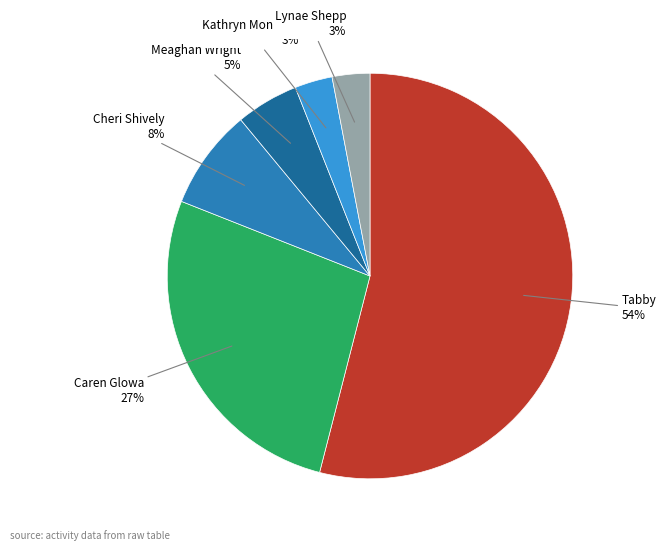

Is there any slice that represents more than half of the pie?

Yes